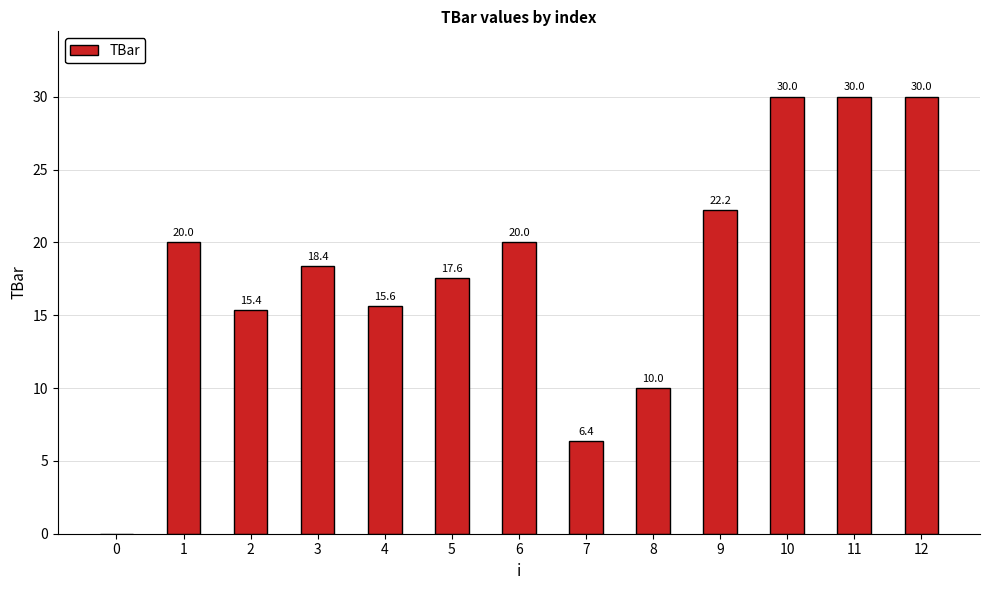

Is it true that the value at 0 is 17.4?

False